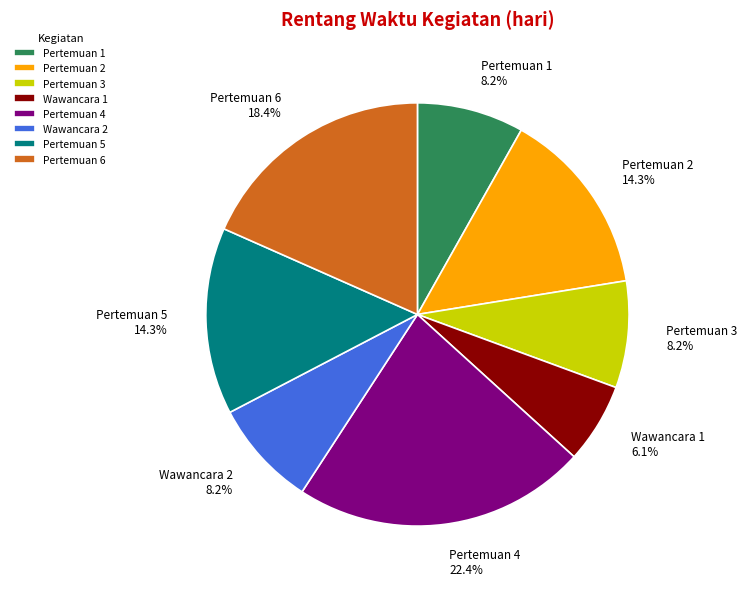

Which has a higher value, Pertemuan 1 or Pertemuan 2?

Pertemuan 2